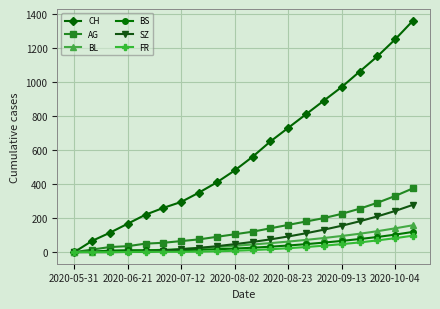

Which series has the largest range (max minus min)?

CH